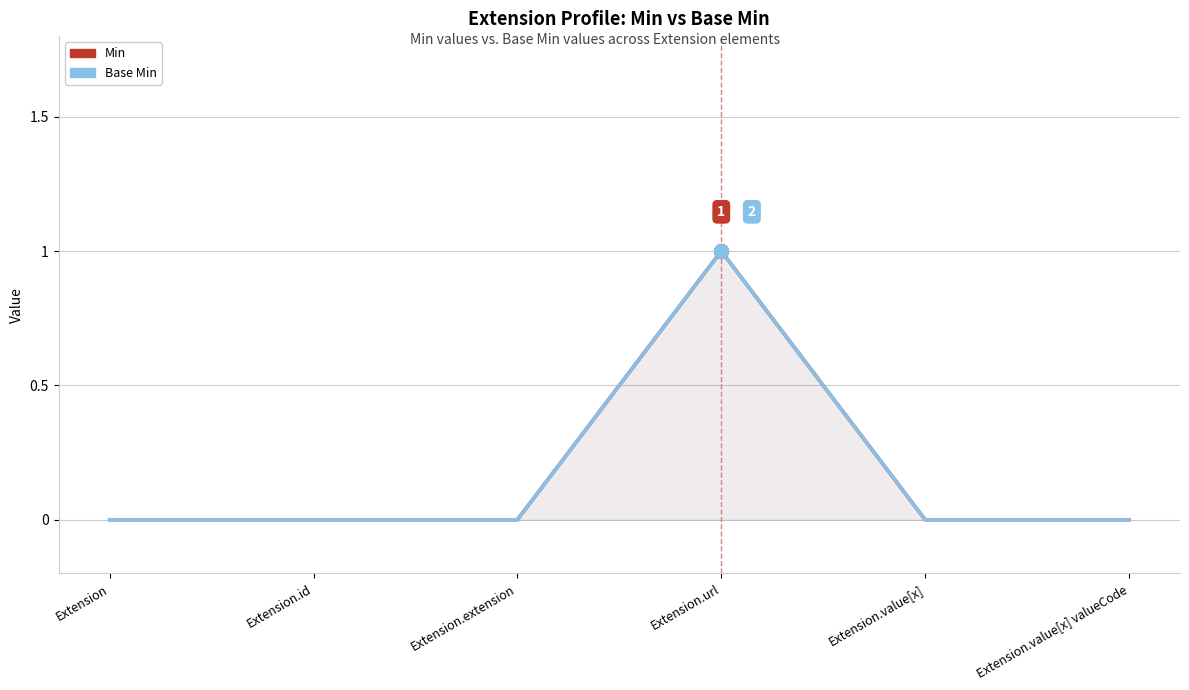

True or false: Min has more than 1 points higher than both neighbors.

False